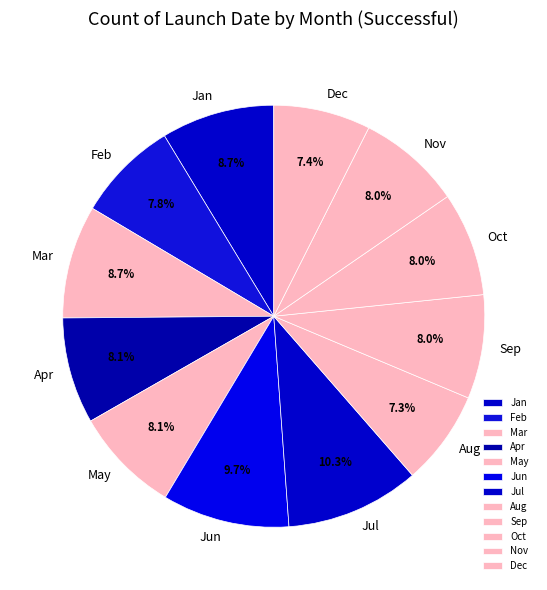

To the nearest percent, what is the difference between the largest and smallest slice percentages?

3%